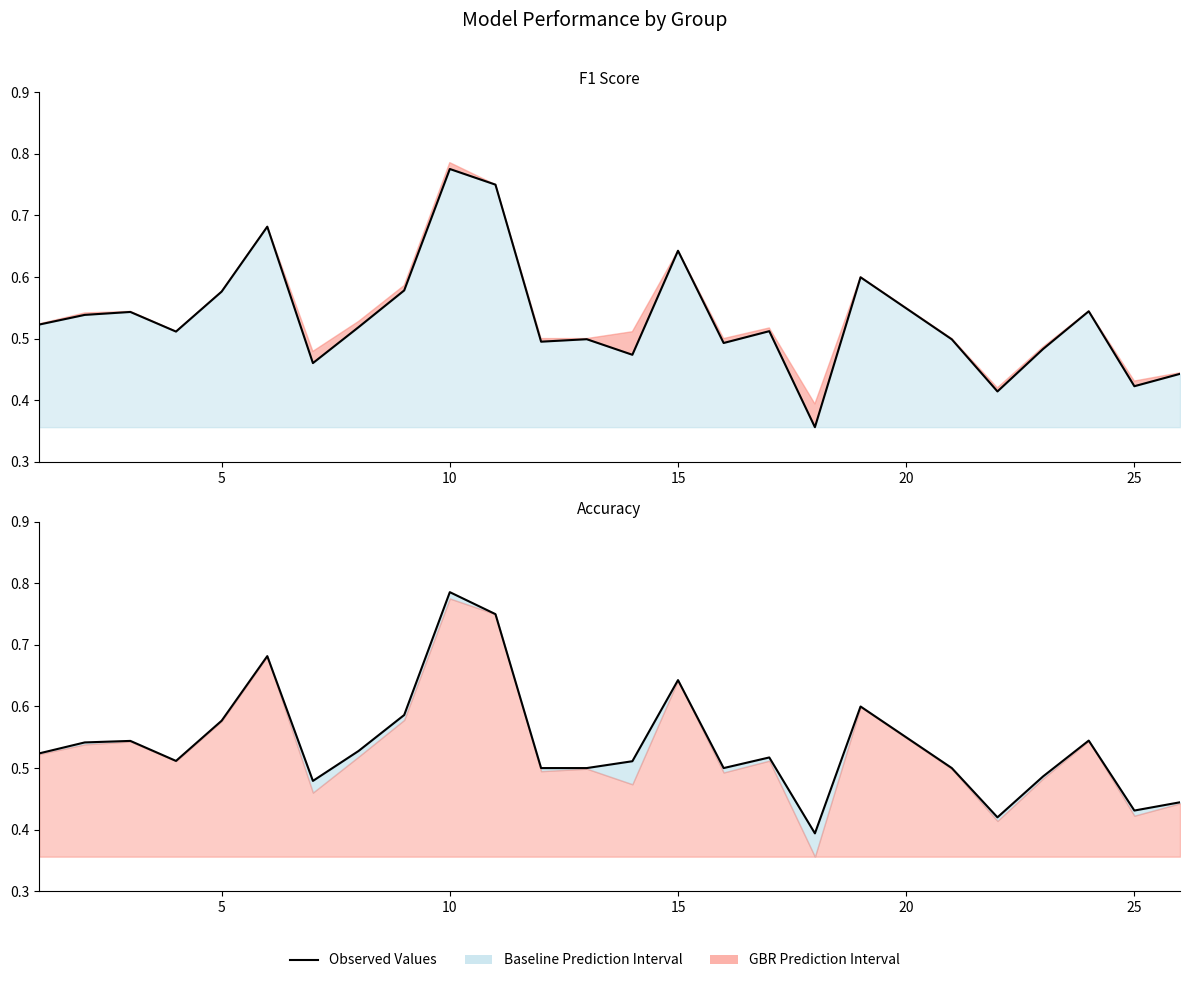

How many data points does each series have?

25